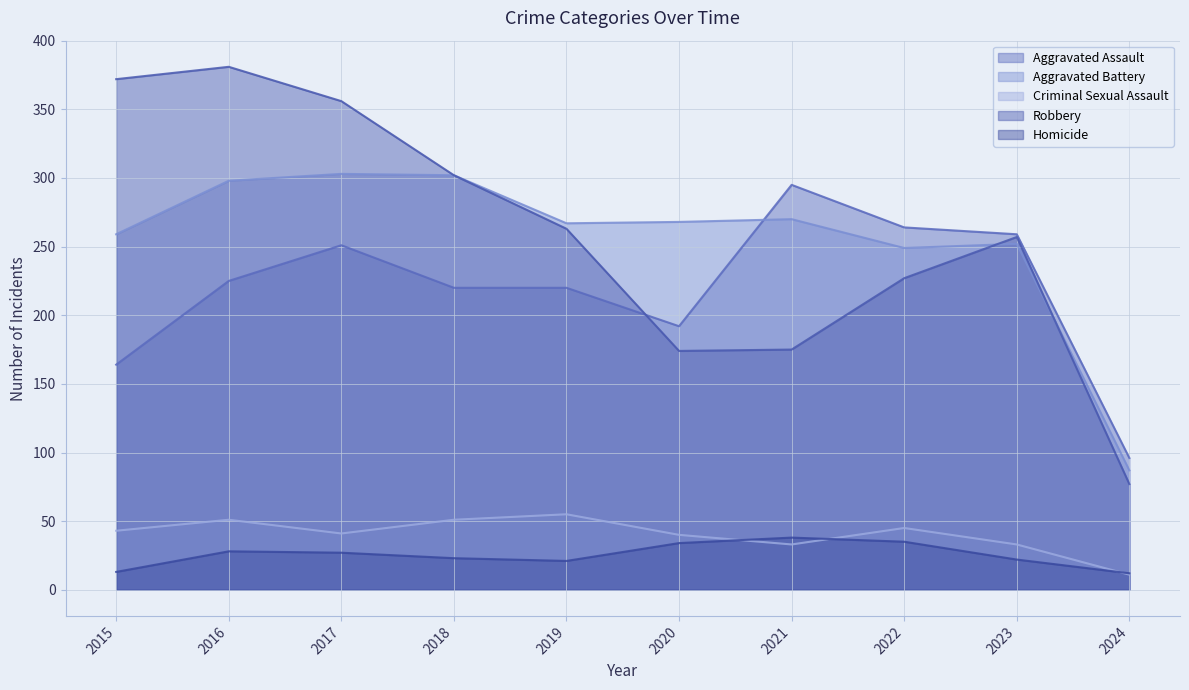

The value of Criminal Sexual Assault at 2015 is 20. True or false?

False